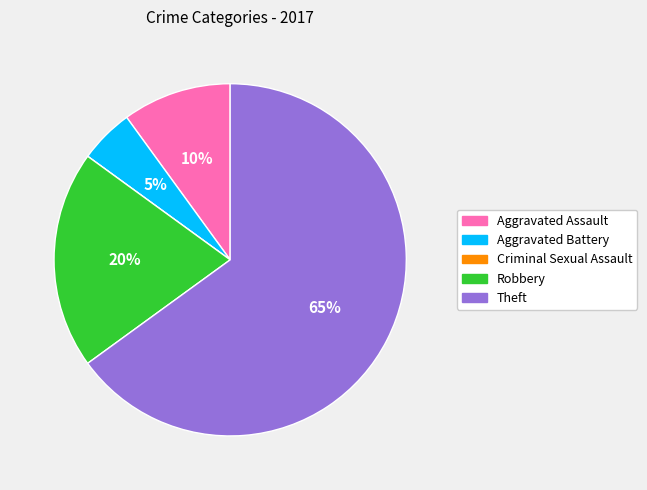

Which has a higher value, Theft or Aggravated Assault?

Theft